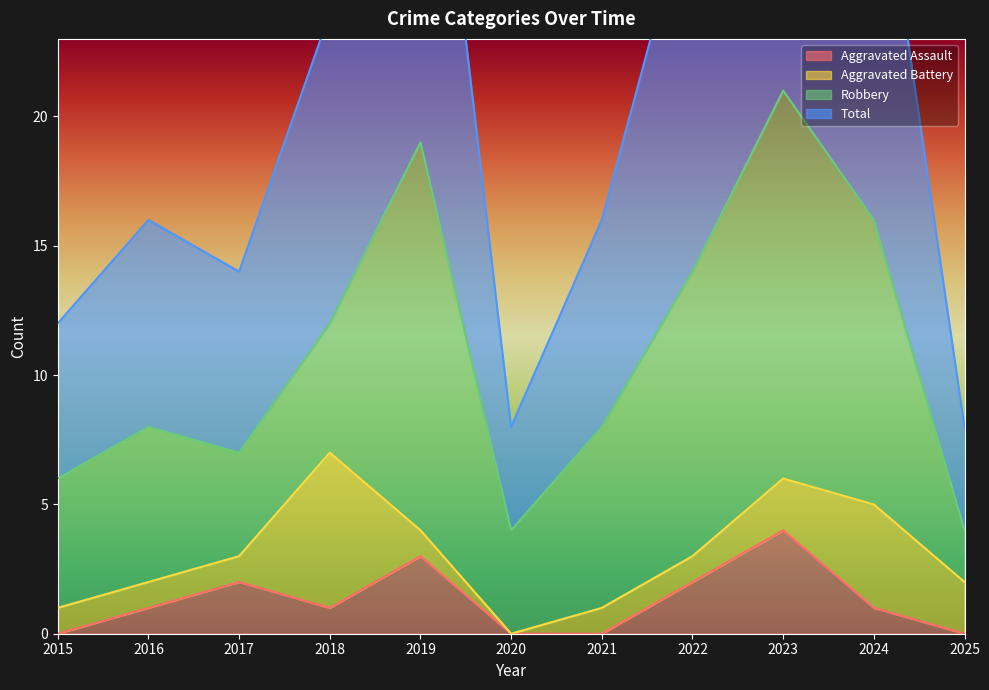

At which label is Total closest to 25?

2018